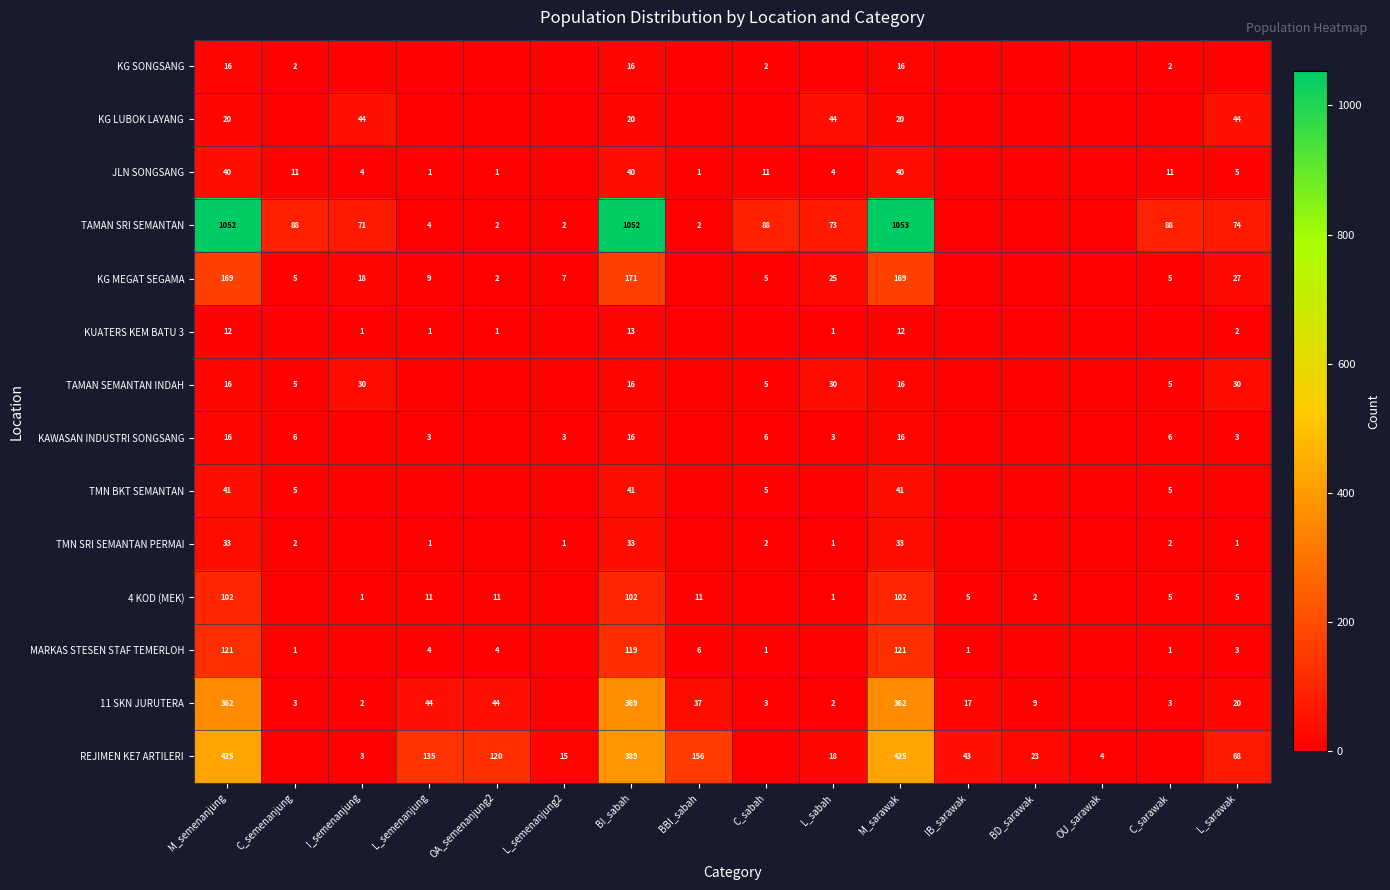

Count the number of categories in the chart.

16